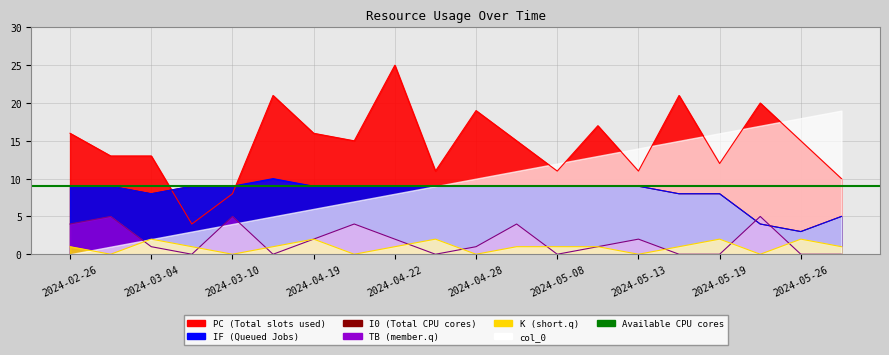

At how many categories does at least one series exceed 1?

20